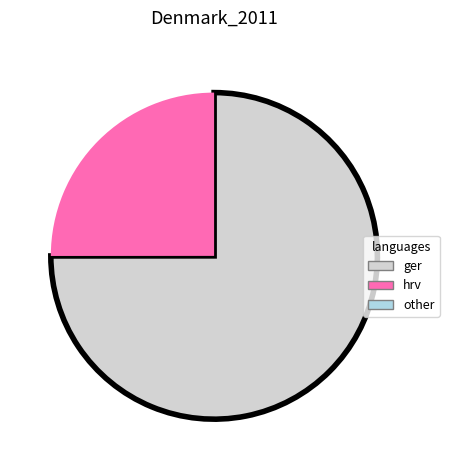

Is there any slice that represents more than half of the pie?

Yes